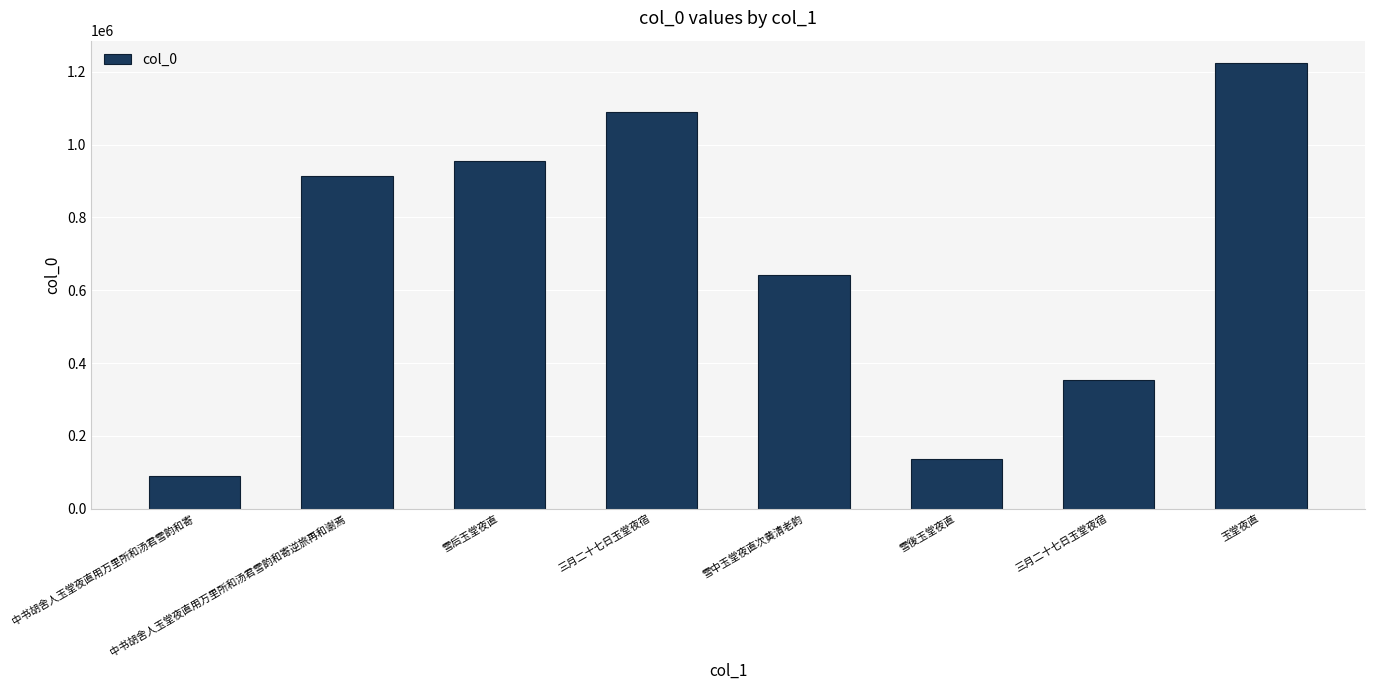

How many data points are less than 915084?

4